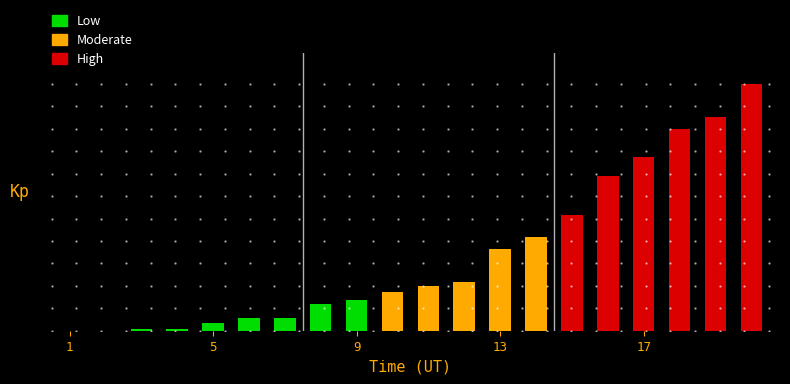

What is the average value?

2.4